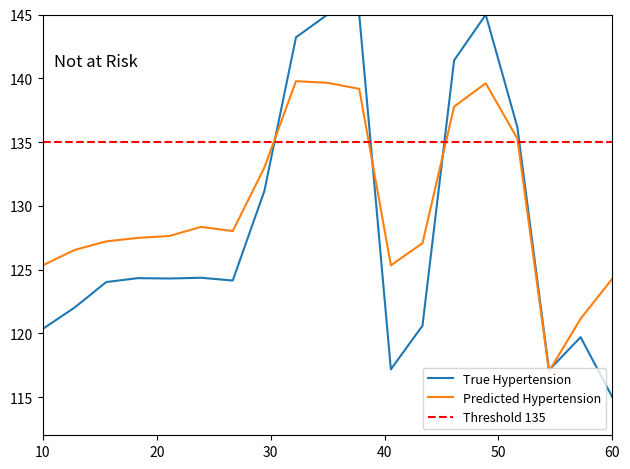

Does the chart have visible grid lines?

No